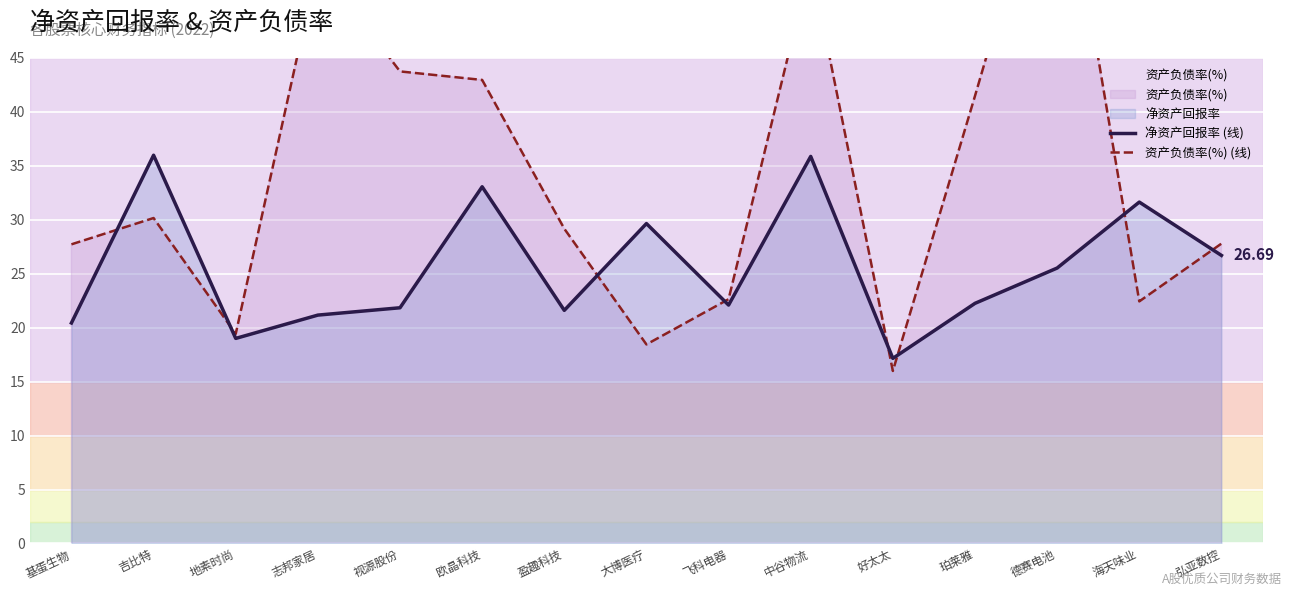

What are all the series names shown in the legend?

净资产回报率 (线), 资产负债率(%) (线)